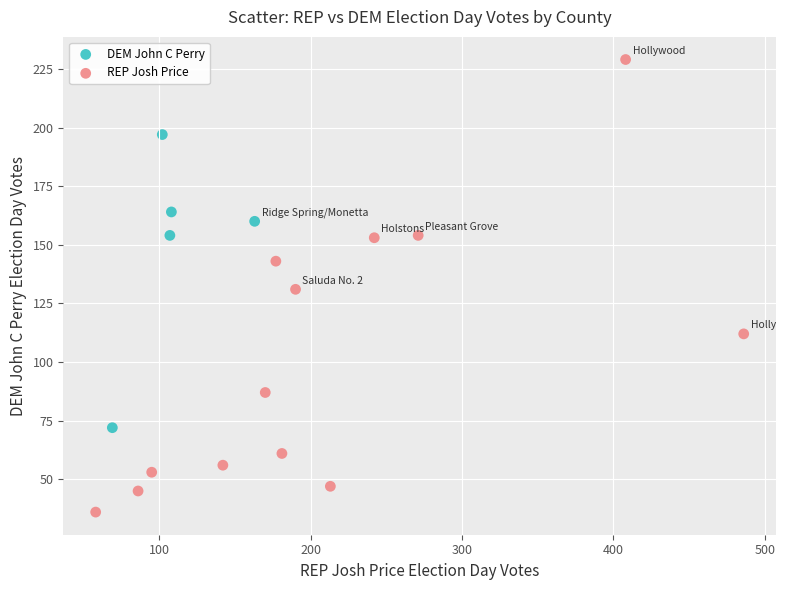

What is the range of Y values (max minus min)?

193